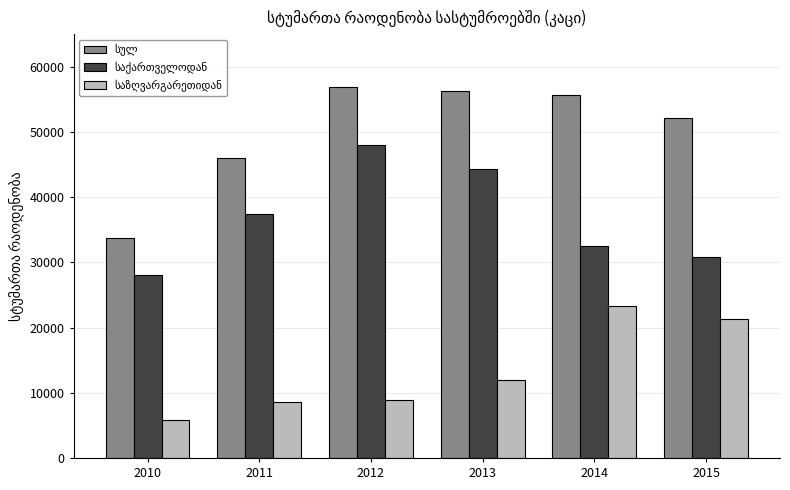

What is the smallest value displayed?

5752